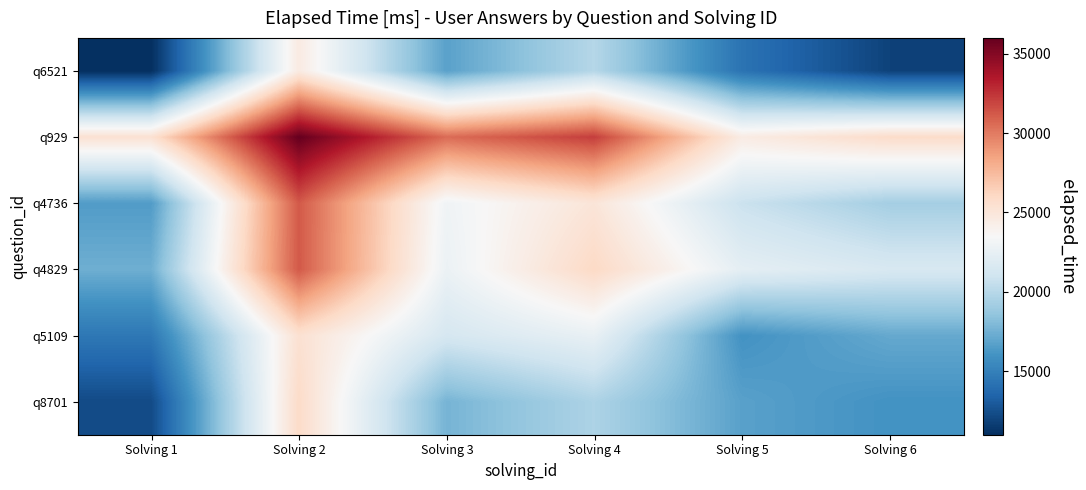

Reading left to right, what are all the values shown in this chart?

q6521: Solving 1=11000.0	Solving 2=24595.8	Solving 3=16755.5	Solving 4=19934.4	Solving 5=14289.5	Solving 6=11876.7
q929: Solving 1=25402.5	Solving 2=36000.0	Solving 3=30544.6	Solving 4=32144.3	Solving 5=24512.5	Solving 6=25801.5
q4736: Solving 1=16483.2	Solving 2=31207.1	Solving 3=23000.0	Solving 4=25075.5	Solving 5=20791.0	Solving 6=19273.7
q4829: Solving 1=17409.0	Solving 2=31218.3	Solving 3=22755.3	Solving 4=26000.0	Solving 5=22310.5	Solving 6=21526.7
q5109: Solving 1=14532.4	Solving 2=25418.1	Solving 3=21382.8	Solving 4=22572.5	Solving 5=16000.0	Solving 6=17113.5
q8701: Solving 1=12278.6	Solving 2=25866.9	Solving 3=17675.2	Solving 4=19617.2	Solving 5=16732.2	Solving 6=16000.0